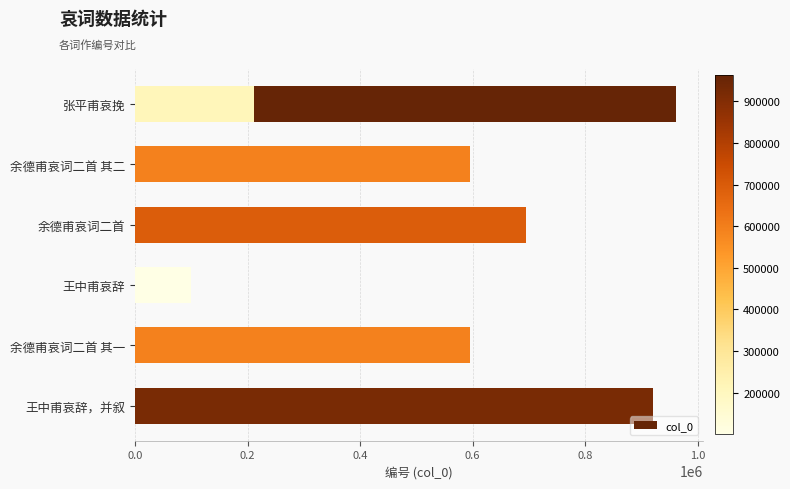

Does the chart contain stacked bars?

No